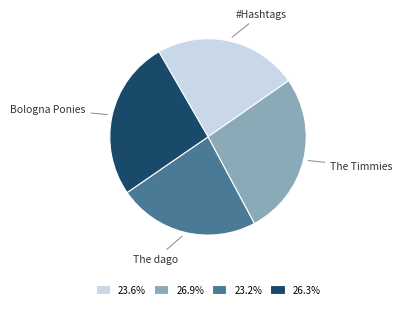

Is there a majority slice in this chart?

No